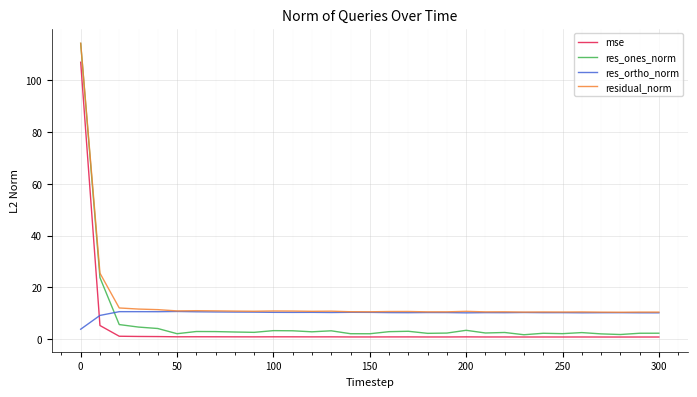

What is the minimum value for residual_norm?

10.5